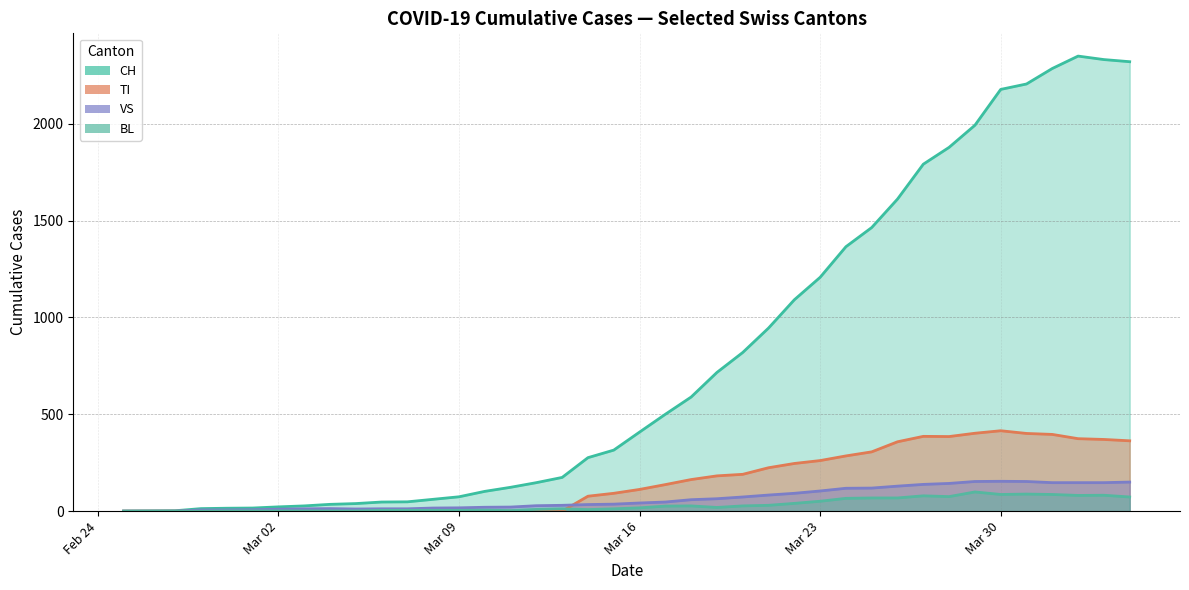

At which category does BL reach its first local peak?

2020-03-10